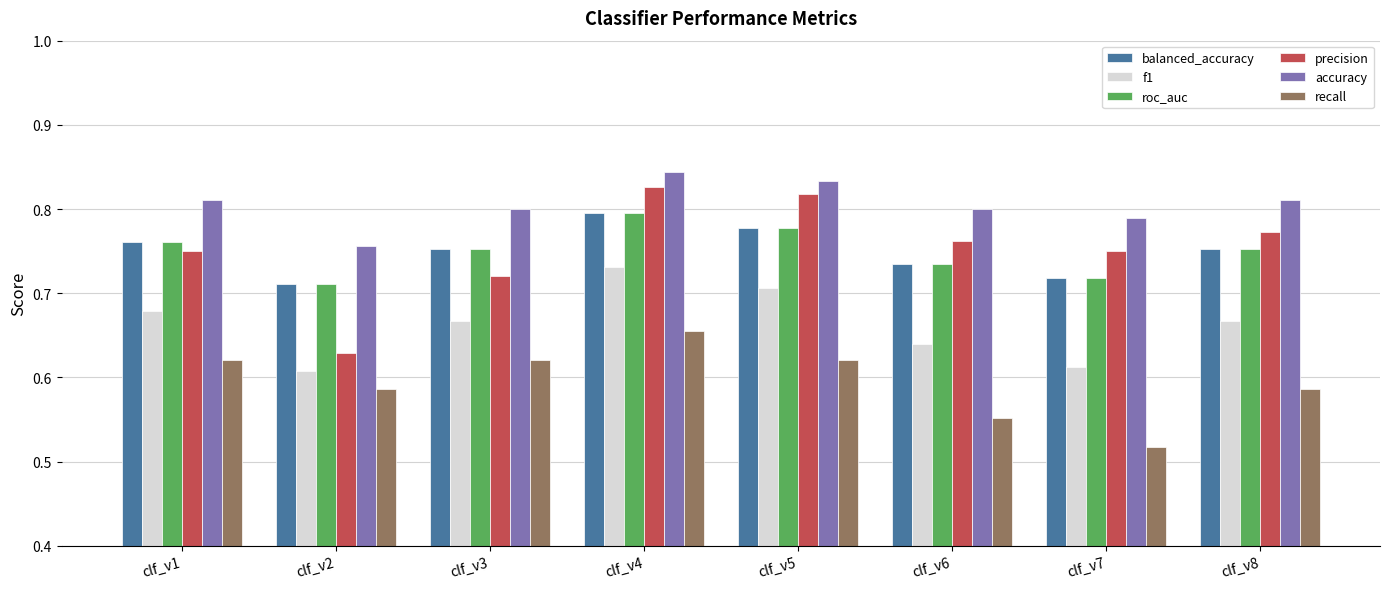

At how many categories does at least one series exceed 0?

8